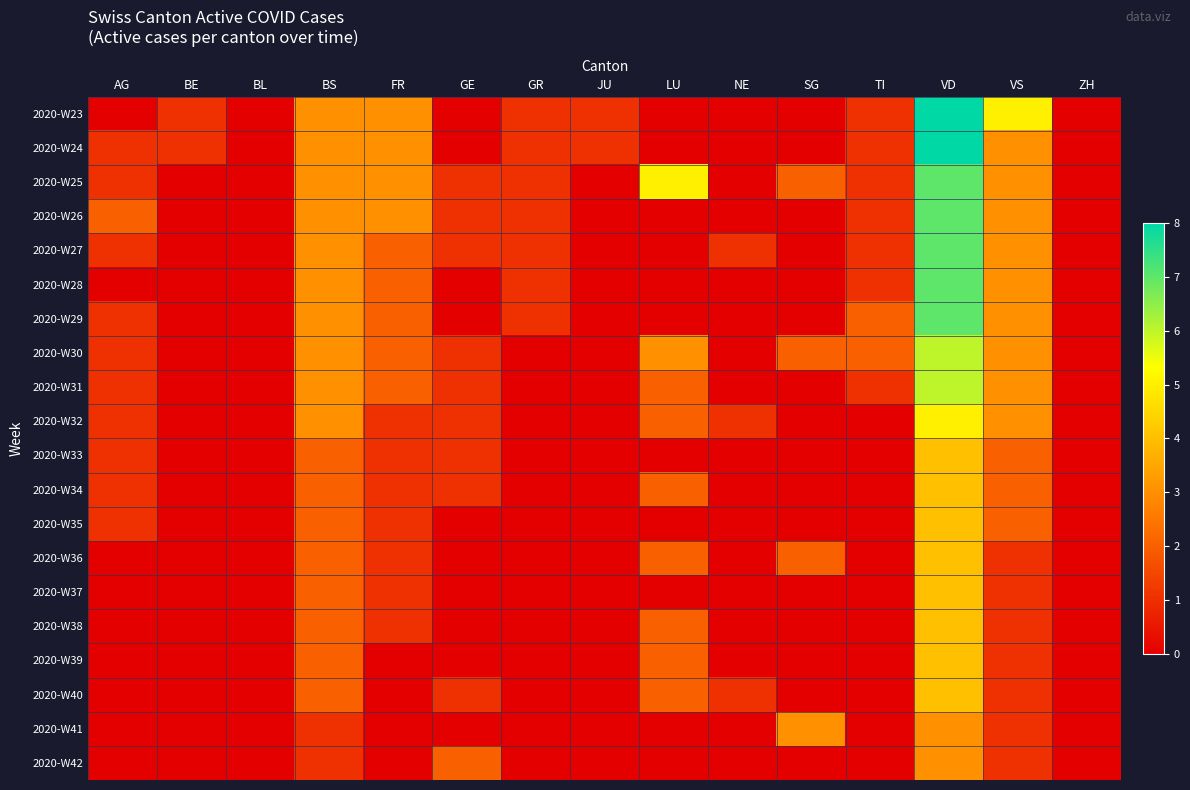

Reading left to right, extract all data points from this chart.

2020-W23: AG=0	BE=1	BL=0	BS=3	FR=3	GE=0	GR=1	JU=1	LU=0	NE=0	SG=0	TI=1	VD=8	VS=5	ZH=0
2020-W24: AG=1	BE=1	BL=0	BS=3	FR=3	GE=0	GR=1	JU=1	LU=0	NE=0	SG=0	TI=1	VD=8	VS=3	ZH=0
2020-W25: AG=1	BE=0	BL=0	BS=3	FR=3	GE=1	GR=1	JU=0	LU=5	NE=0	SG=2	TI=1	VD=7	VS=3	ZH=0
2020-W26: AG=2	BE=0	BL=0	BS=3	FR=3	GE=1	GR=1	JU=0	LU=0	NE=0	SG=0	TI=1	VD=7	VS=3	ZH=0
2020-W27: AG=1	BE=0	BL=0	BS=3	FR=2	GE=1	GR=1	JU=0	LU=0	NE=1	SG=0	TI=1	VD=7	VS=3	ZH=0
2020-W28: AG=0	BE=0	BL=0	BS=3	FR=2	GE=0	GR=1	JU=0	LU=0	NE=0	SG=0	TI=1	VD=7	VS=3	ZH=0
2020-W29: AG=1	BE=0	BL=0	BS=3	FR=2	GE=0	GR=1	JU=0	LU=0	NE=0	SG=0	TI=2	VD=7	VS=3	ZH=0
2020-W30: AG=1	BE=0	BL=0	BS=3	FR=2	GE=1	GR=0	JU=0	LU=3	NE=0	SG=2	TI=2	VD=6	VS=3	ZH=0
2020-W31: AG=1	BE=0	BL=0	BS=3	FR=2	GE=1	GR=0	JU=0	LU=2	NE=0	SG=0	TI=1	VD=6	VS=3	ZH=0
2020-W32: AG=1	BE=0	BL=0	BS=3	FR=1	GE=1	GR=0	JU=0	LU=2	NE=1	SG=0	TI=0	VD=5	VS=3	ZH=0
2020-W33: AG=1	BE=0	BL=0	BS=2	FR=1	GE=1	GR=0	JU=0	LU=0	NE=0	SG=0	TI=0	VD=4	VS=2	ZH=0
2020-W34: AG=1	BE=0	BL=0	BS=2	FR=1	GE=1	GR=0	JU=0	LU=2	NE=0	SG=0	TI=0	VD=4	VS=2	ZH=0
2020-W35: AG=1	BE=0	BL=0	BS=2	FR=1	GE=0	GR=0	JU=0	LU=0	NE=0	SG=0	TI=0	VD=4	VS=2	ZH=0
2020-W36: AG=0	BE=0	BL=0	BS=2	FR=1	GE=0	GR=0	JU=0	LU=2	NE=0	SG=2	TI=0	VD=4	VS=1	ZH=0
2020-W37: AG=0	BE=0	BL=0	BS=2	FR=1	GE=0	GR=0	JU=0	LU=0	NE=0	SG=0	TI=0	VD=4	VS=1	ZH=0
2020-W38: AG=0	BE=0	BL=0	BS=2	FR=1	GE=0	GR=0	JU=0	LU=2	NE=0	SG=0	TI=0	VD=4	VS=1	ZH=0
2020-W39: AG=0	BE=0	BL=0	BS=2	FR=0	GE=0	GR=0	JU=0	LU=2	NE=0	SG=0	TI=0	VD=4	VS=1	ZH=0
2020-W40: AG=0	BE=0	BL=0	BS=2	FR=0	GE=1	GR=0	JU=0	LU=2	NE=1	SG=0	TI=0	VD=4	VS=1	ZH=0
2020-W41: AG=0	BE=0	BL=0	BS=1	FR=0	GE=0	GR=0	JU=0	LU=0	NE=0	SG=3	TI=0	VD=3	VS=1	ZH=0
2020-W42: AG=0	BE=0	BL=0	BS=1	FR=0	GE=2	GR=0	JU=0	LU=0	NE=0	SG=0	TI=0	VD=3	VS=1	ZH=0